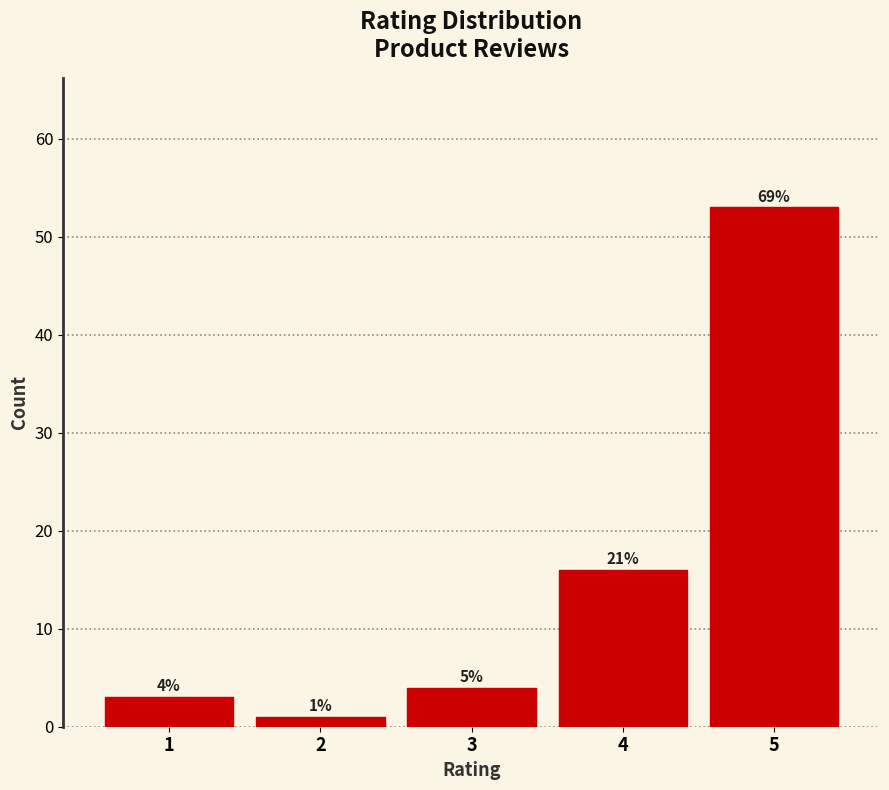

Does the chart contain any negative values?

No